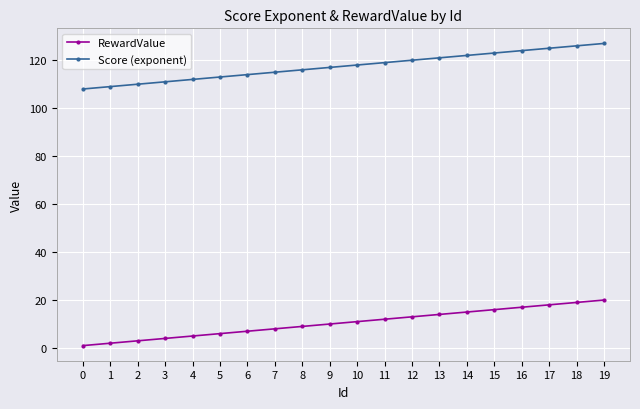

True or false: Score (exponent) and RewardValue intersect in this chart.

False